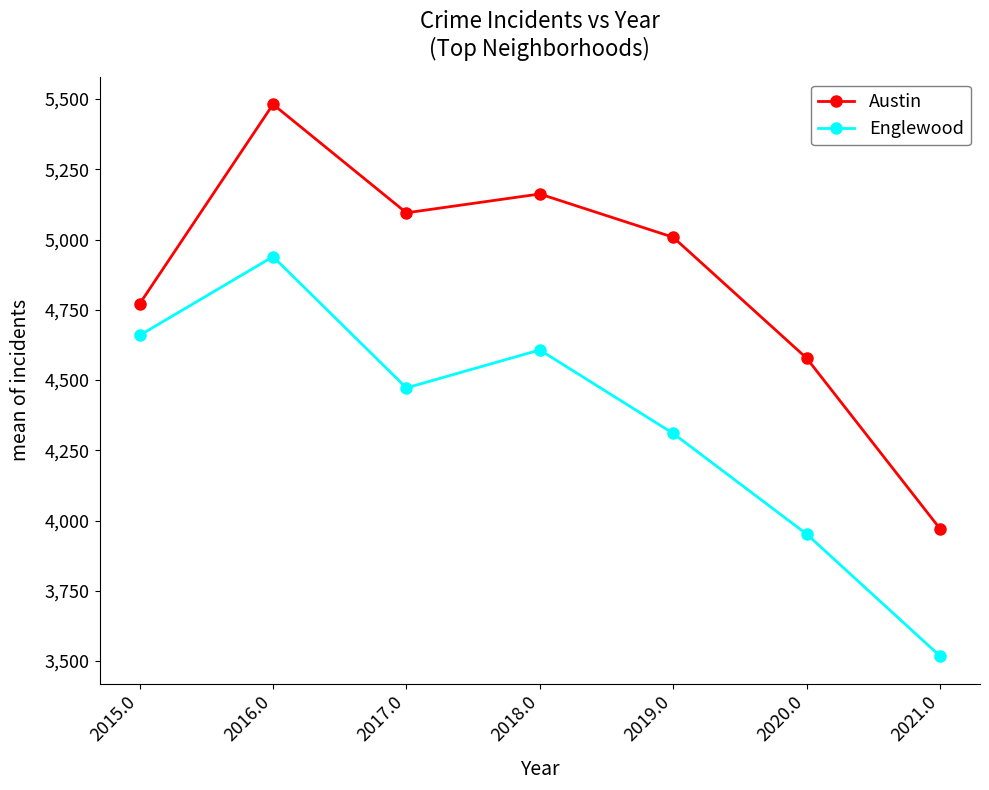

What is the difference between the highest and lowest values at 2018.0?

555